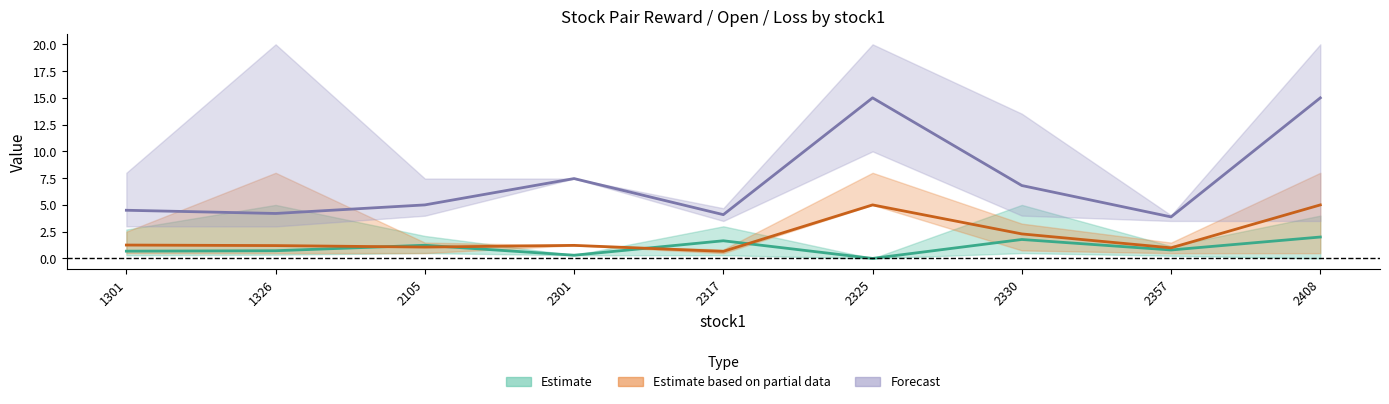

The Estimate based on partial data (open mean) series shows 1.2 at 2301. True or false?

True